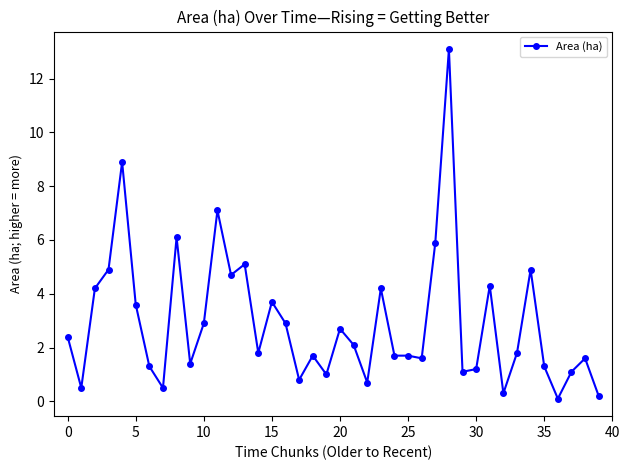

What is the difference between the second highest and second lowest values?

8.7